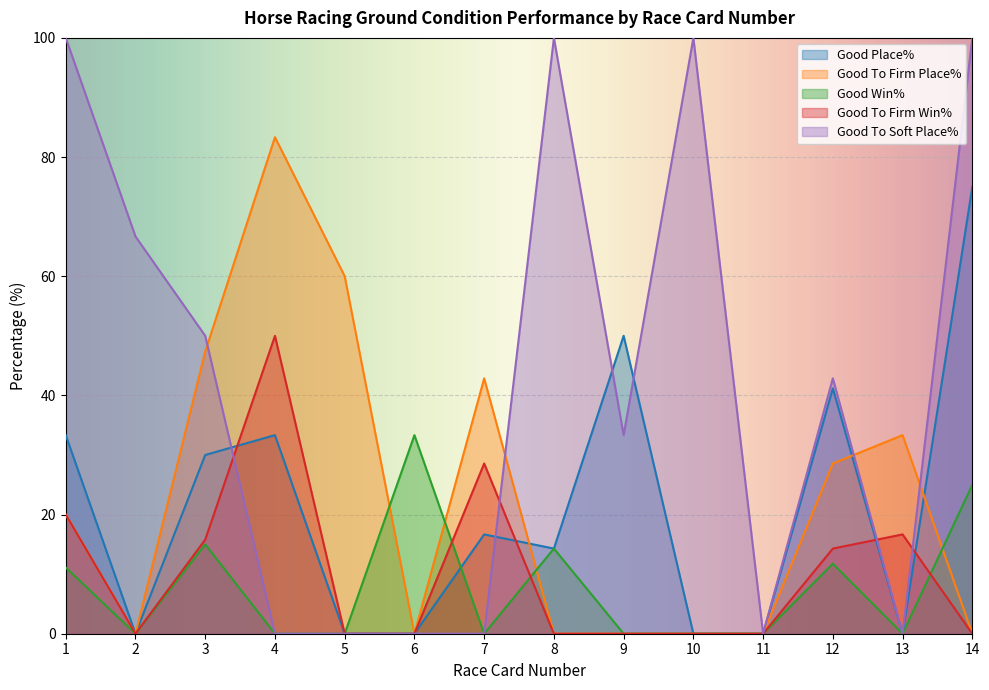

Reading left to right, extract all data points from this chart.

Good Place%: 1=33.3	2=0.0	3=30.0	4=33.3	5=0.0	6=0.0	7=16.7	8=14.3	9=50.0	10=0.0	11=0.0	12=41.2	13=0.0	14=75.0
Good To Firm Place%: 1=20.0	2=0.0	3=47.4	4=83.3	5=60.0	6=0.0	7=42.9	8=0.0	9=0.0	10=0.0	11=0.0	12=28.6	13=33.3	14=0.0
Good Win%: 1=11.1	2=0.0	3=15.0	4=0.0	5=0.0	6=33.3	7=0.0	8=14.3	9=0.0	10=0.0	11=0.0	12=11.8	13=0.0	14=25.0
Good To Firm Win%: 1=20.0	2=0.0	3=15.8	4=50.0	5=0.0	6=0.0	7=28.6	8=0.0	9=0.0	10=0.0	11=0.0	12=14.3	13=16.7	14=0.0
Good To Soft Place%: 1=100.0	2=66.7	3=50.0	4=0.0	5=0.0	6=0.0	7=0.0	8=100.0	9=33.3	10=100.0	11=0.0	12=42.9	13=0.0	14=100.0